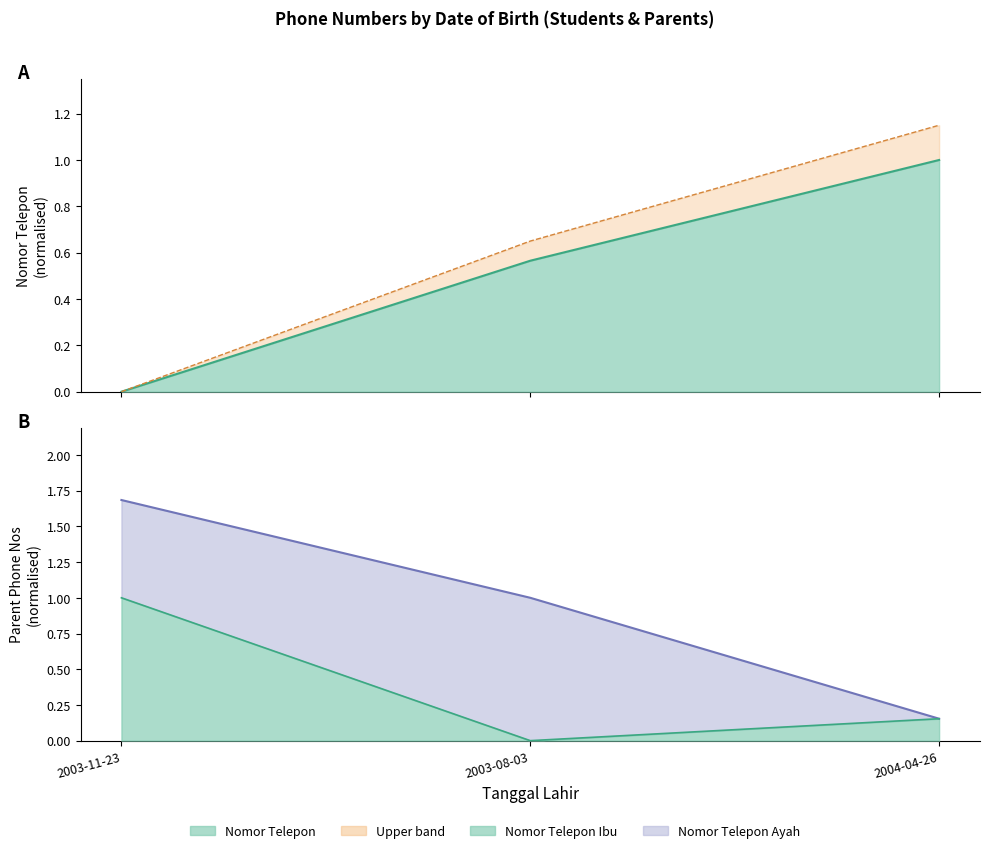

Which series has the largest range (max minus min)?

Nomor Telepon